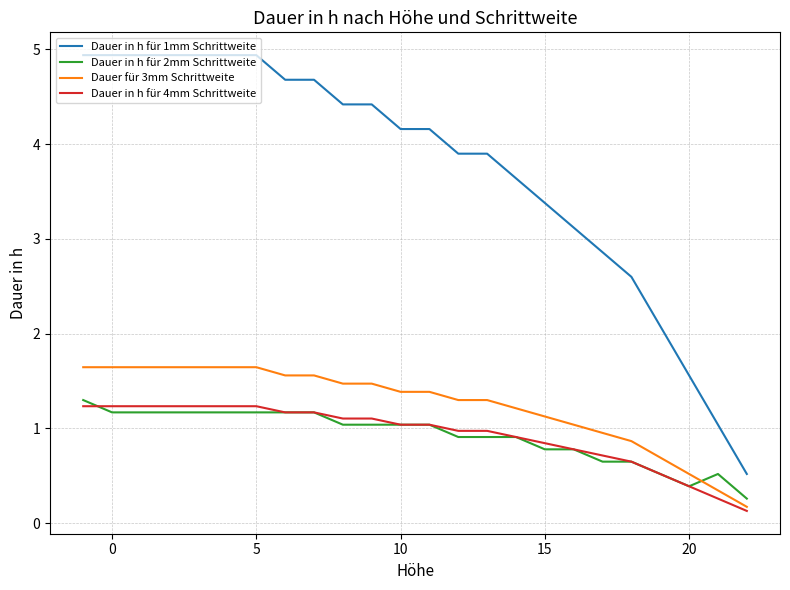

Which series has the largest total across all categories?

Dauer in h für 1mm Schrittweite